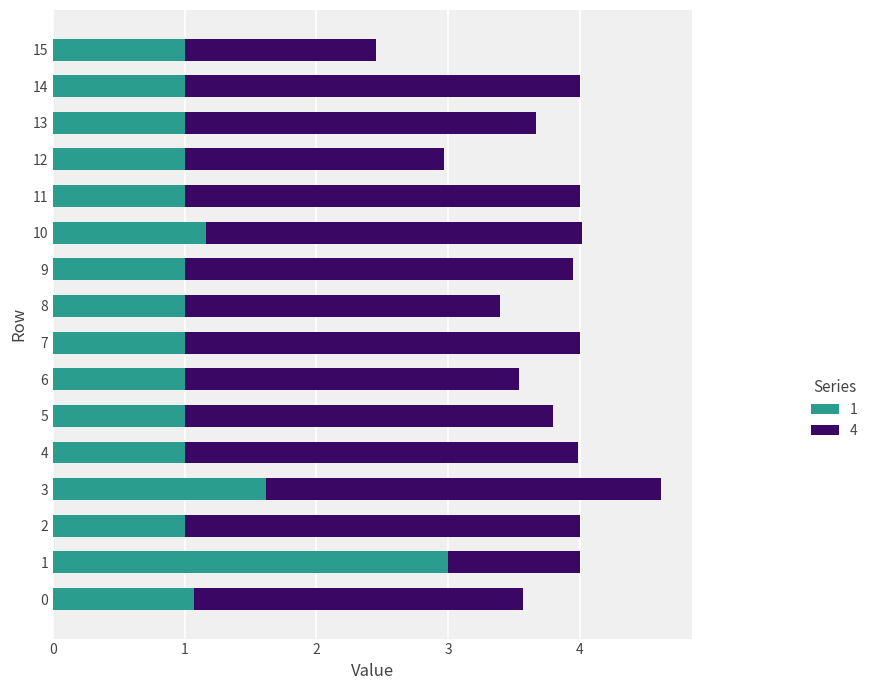

The 1 series shows 0.3 at 0. True or false?

False